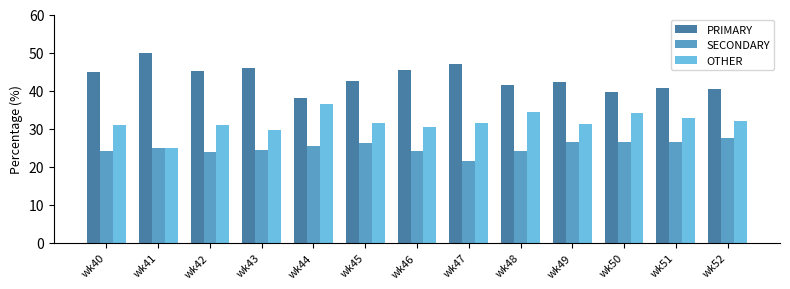

The value of PRIMARY at wk43 is 45.8. True or false?

True